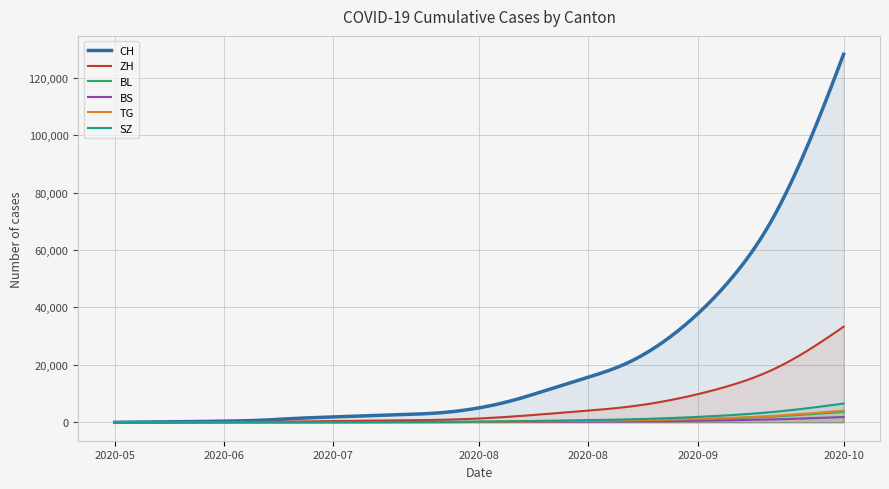

Count the number of categories in the chart.

300